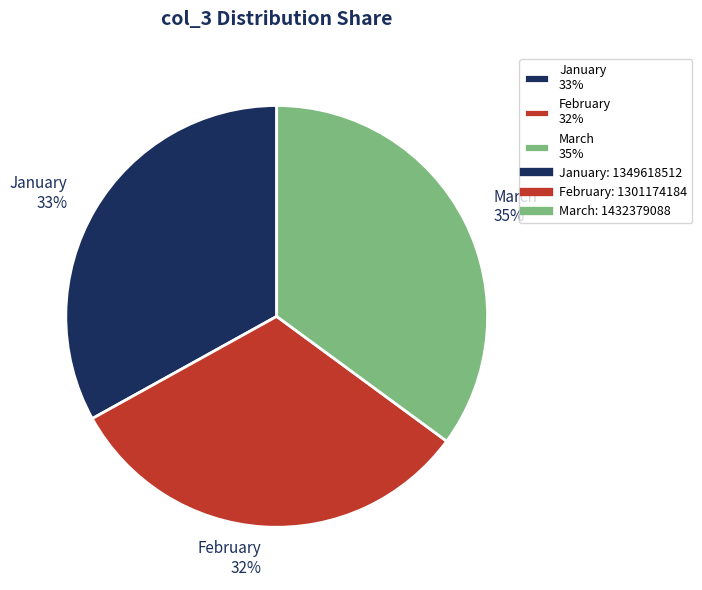

To the nearest percent, what portion does March 35% represent?

35%